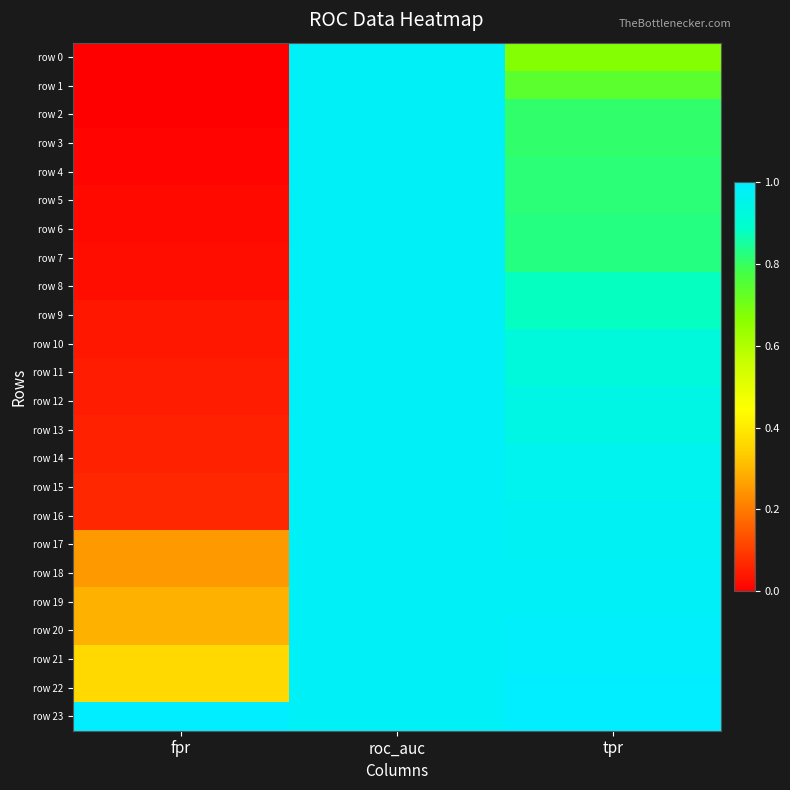

Between fpr and tpr, which is larger?

tpr